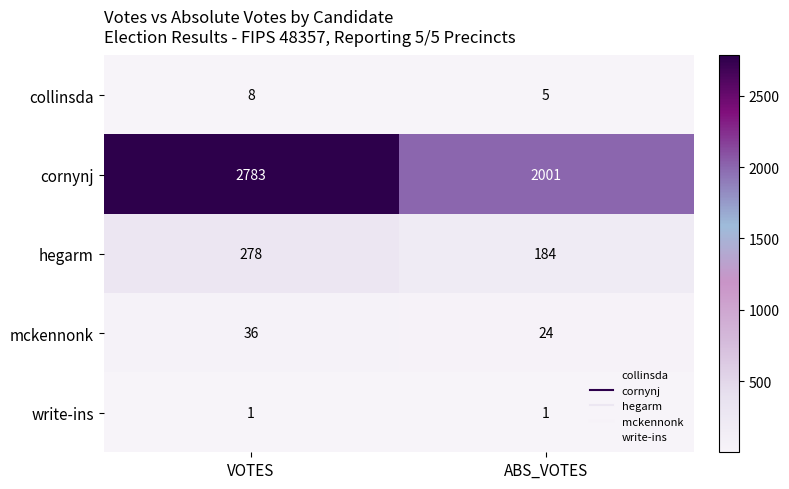

What is the lowest value of the cornynj series?

2001